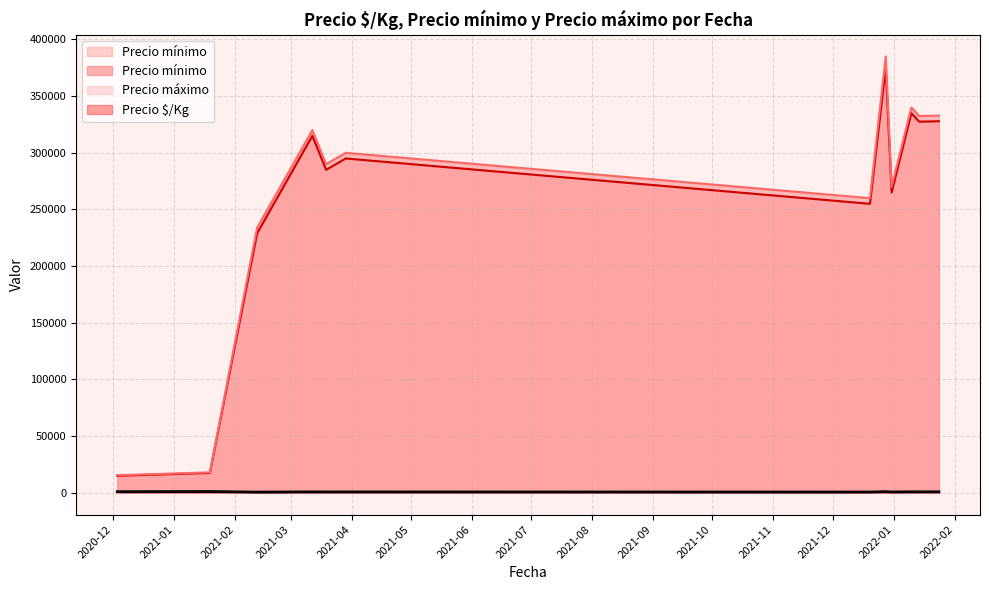

At which label does Precio $/Kg reach its peak?

2021-01-19